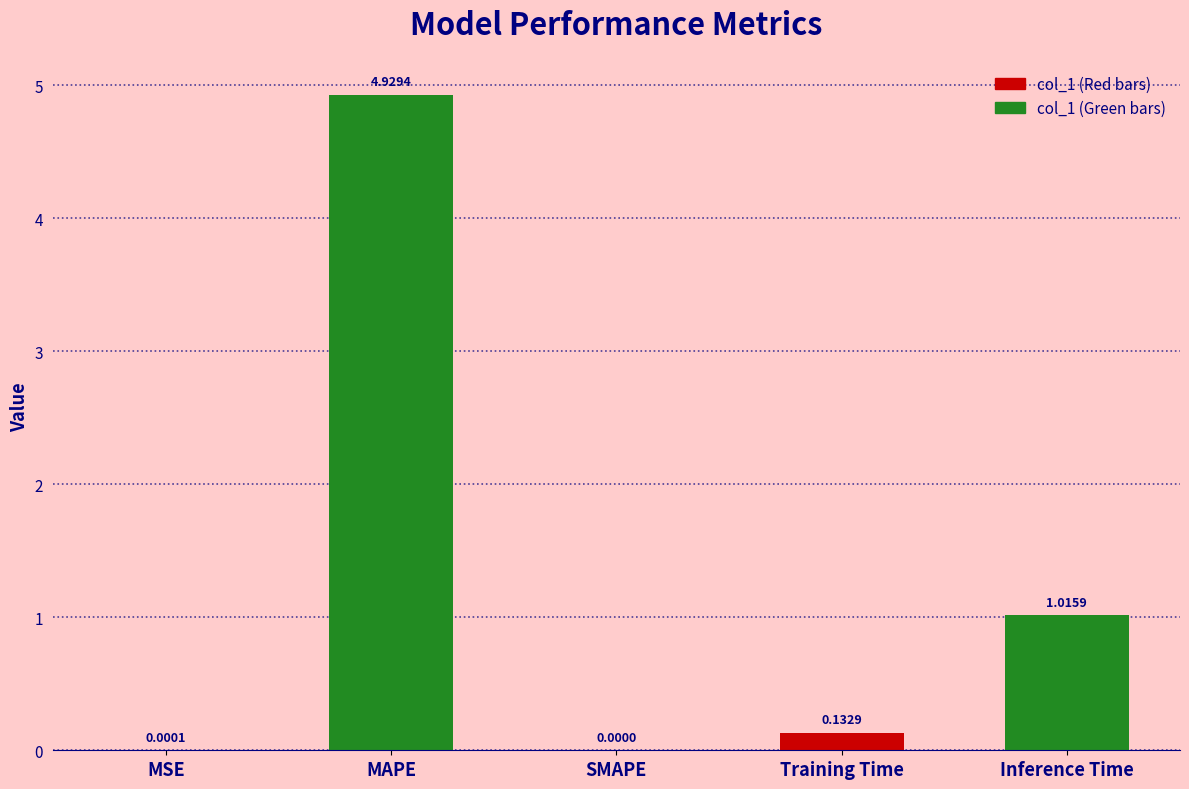

What is the sum of the values at Training Time and MAPE?

5.1